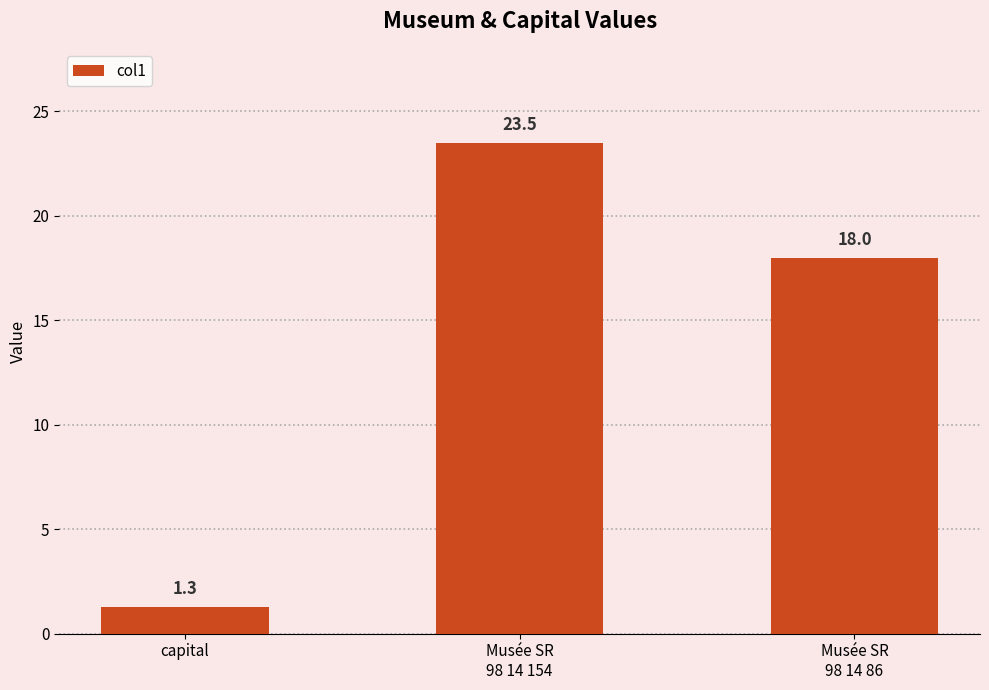

What is the ratio of the value at Musée SR
98 14 86 to the value at capital?

13.8